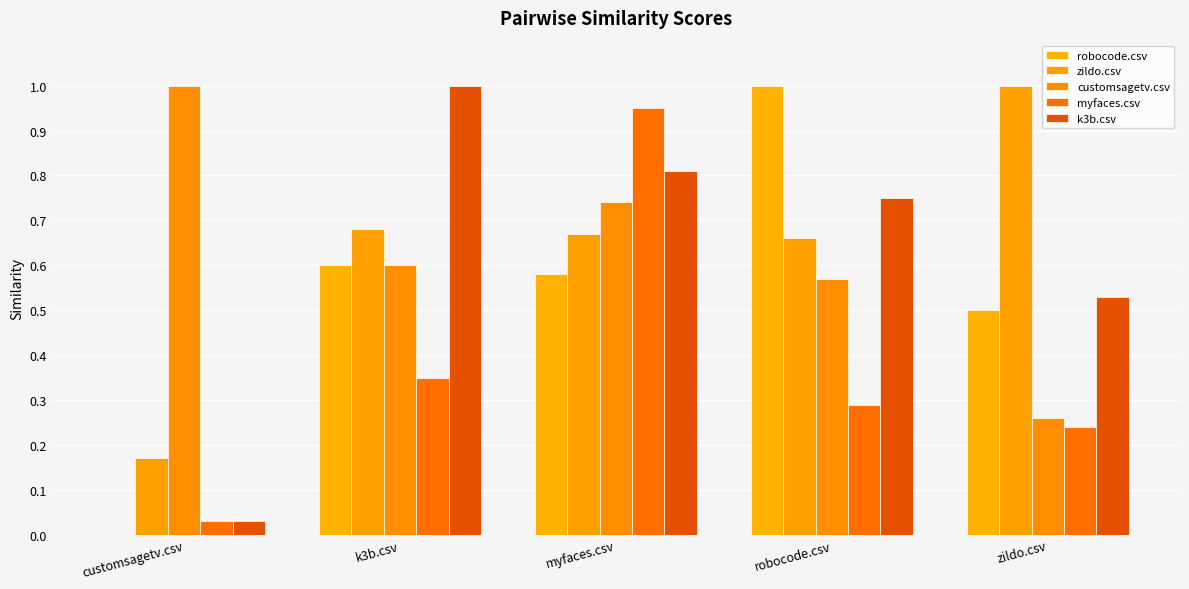

True or false: myfaces.csv has a value of 0.3 at robocode.csv.

True